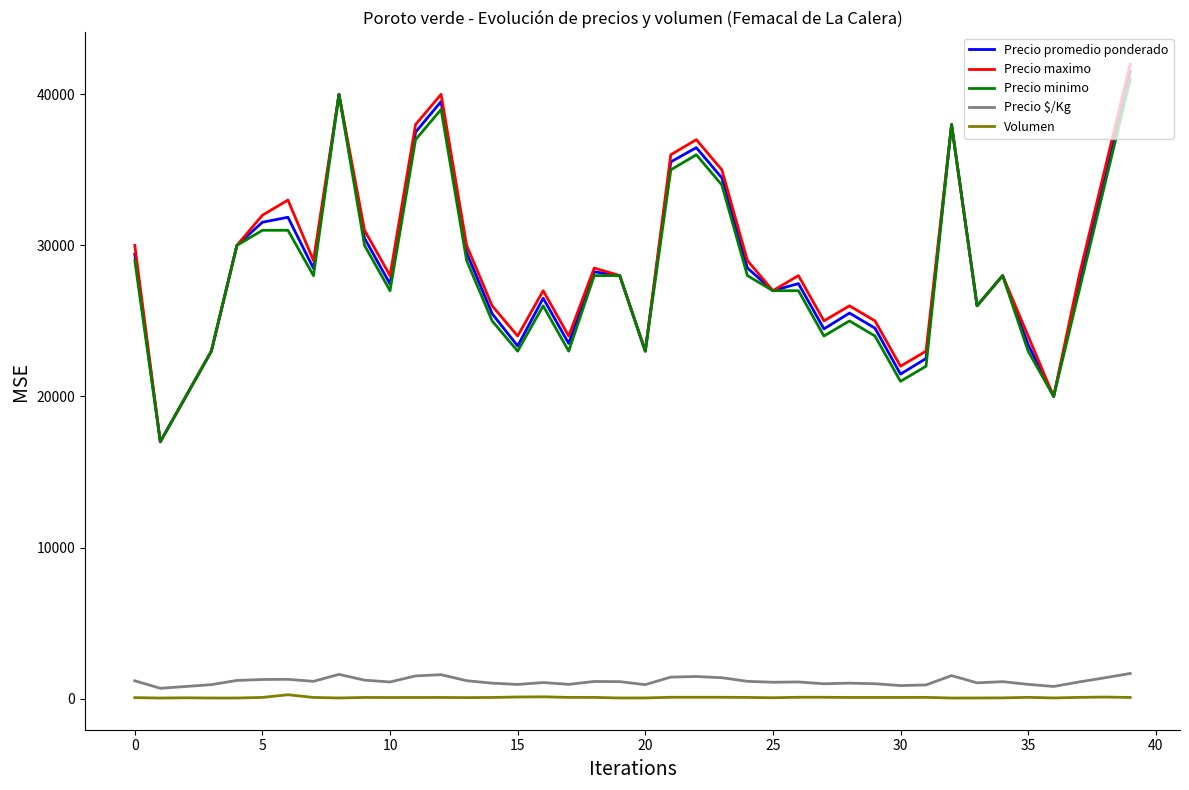

True or false: Volumen and Precio $/Kg cross at least once.

False